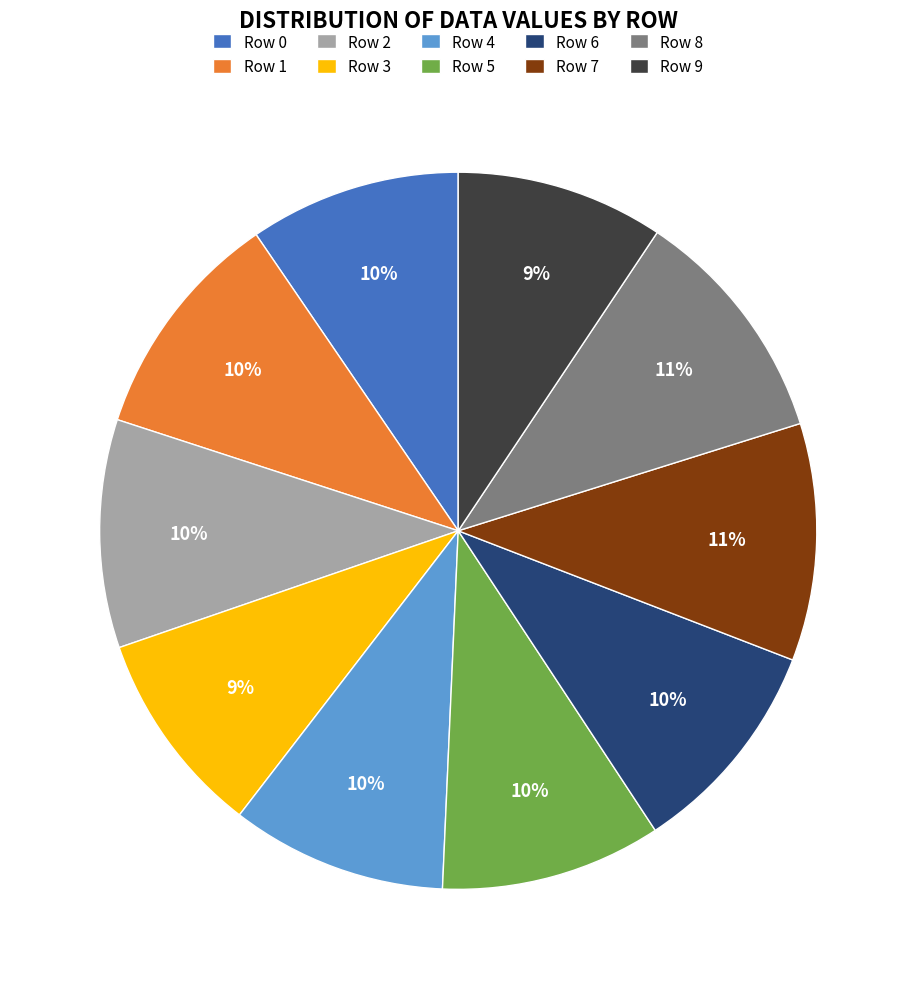

To the nearest percent, what is the combined percentage of Row 6 and Row 2?

20%